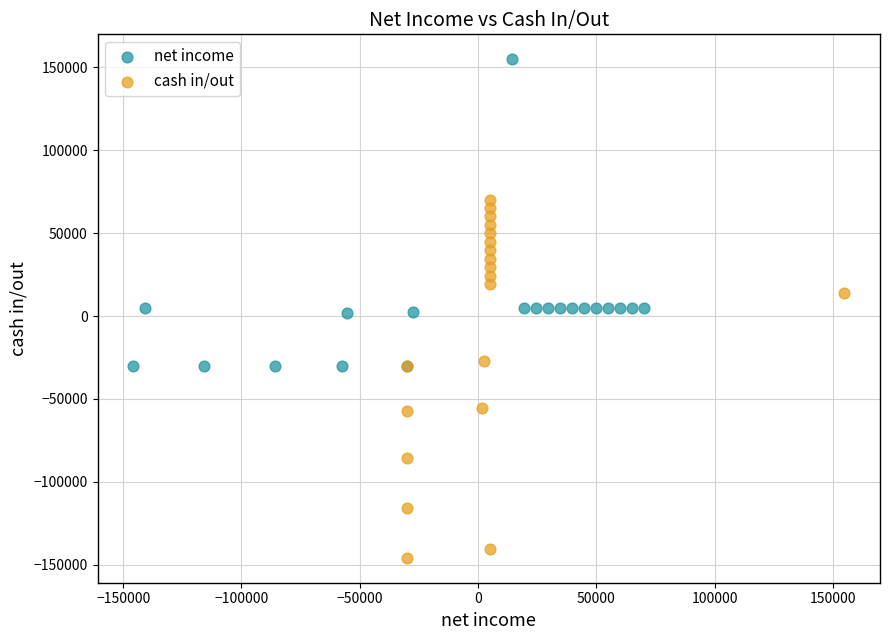

Which series has the largest Y range (max minus min)?

cash in/out